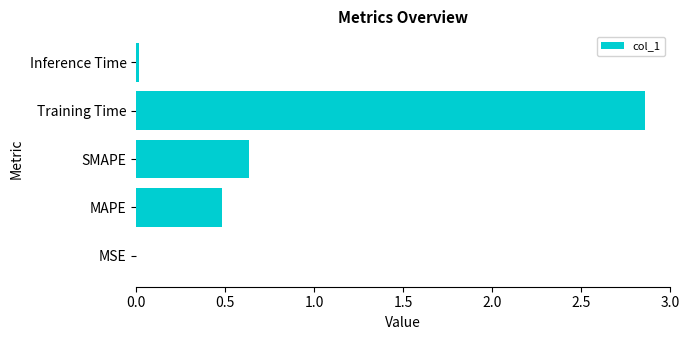

The chart shows a value of 0.0 at Inference Time. True or false?

True